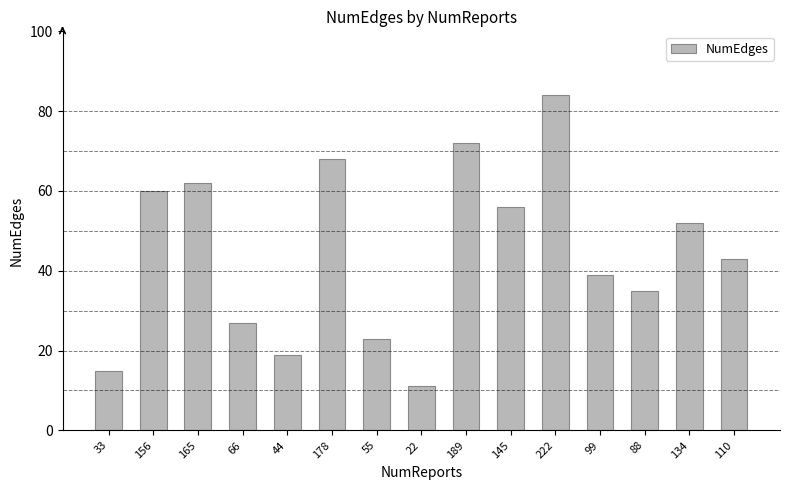

Which label corresponds to the largest value in the chart?

222